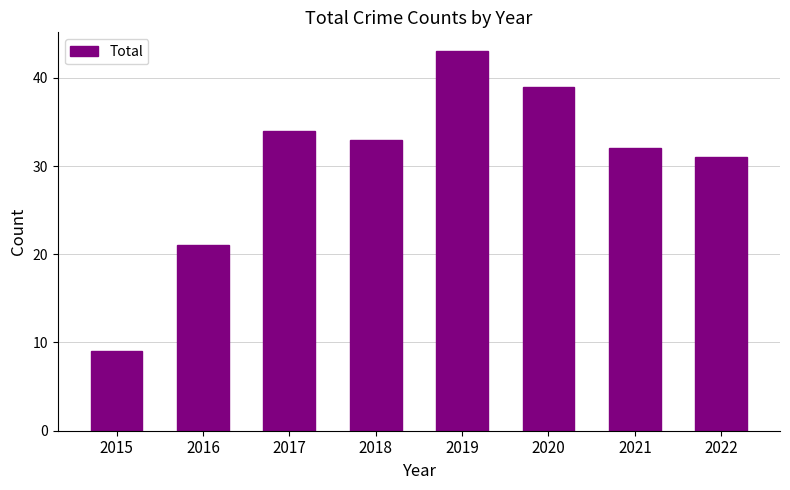

Approximately how many times larger is the value at 2017 compared to 2022?

1.1